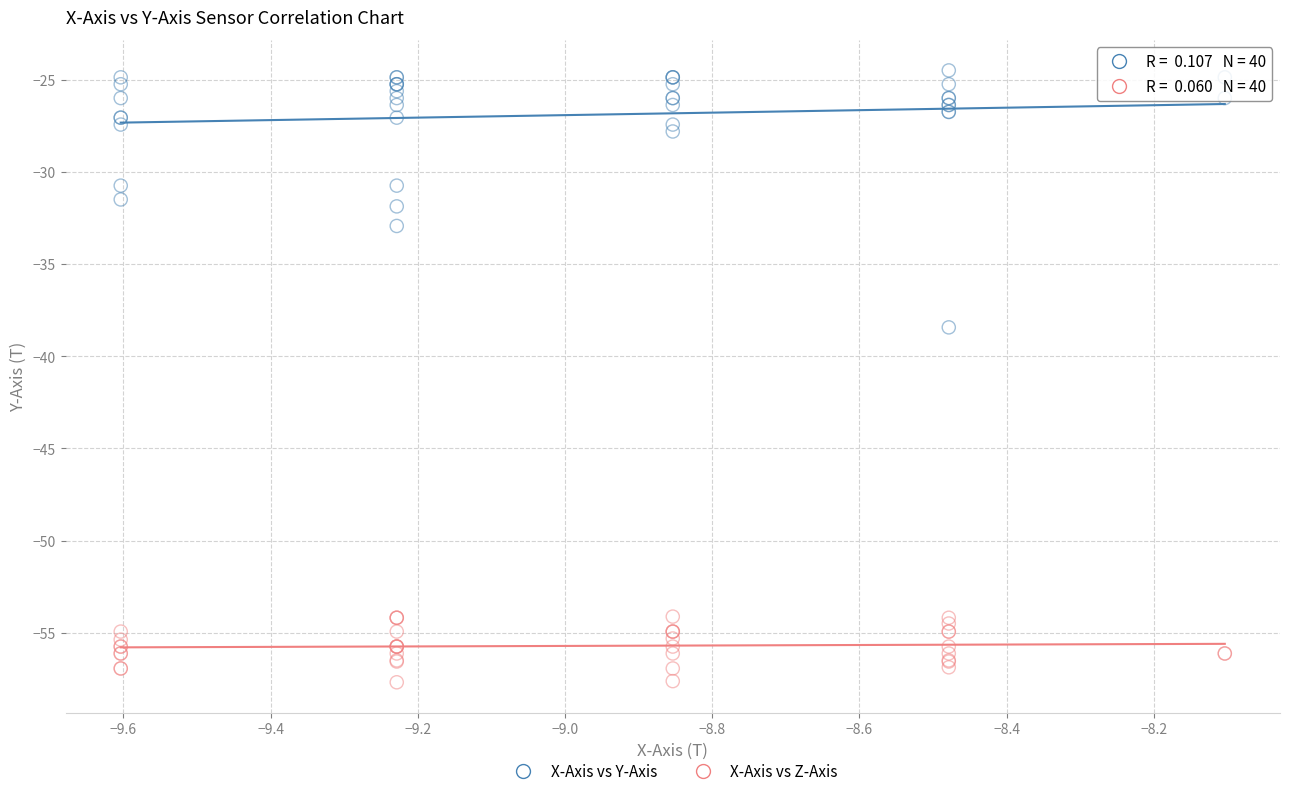

What are all the series names shown in the legend?

X-Axis vs Y-Axis, X-Axis vs Z-Axis